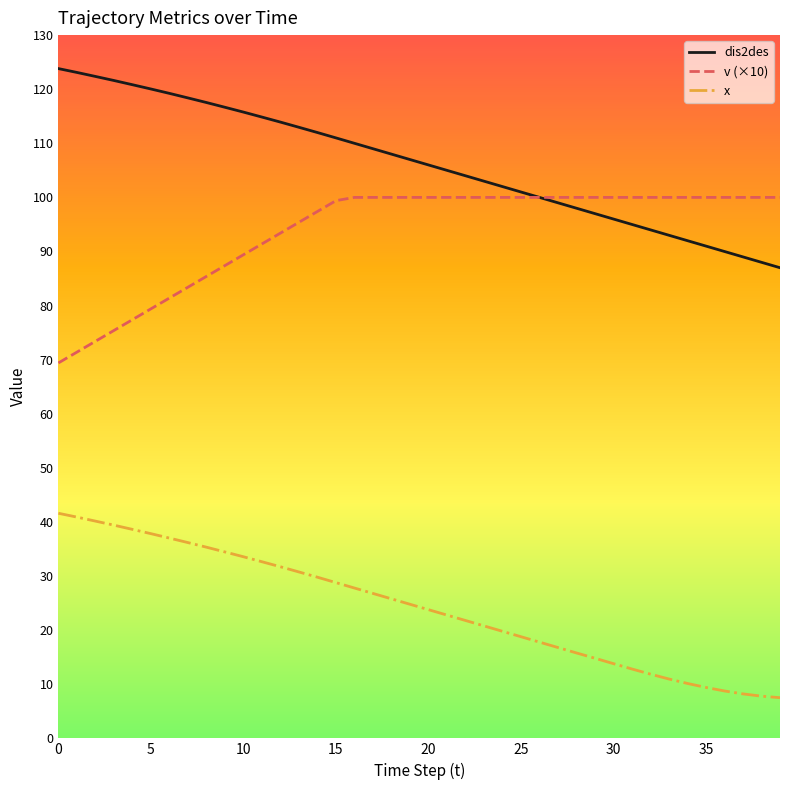

How many lines are shown in the chart?

3